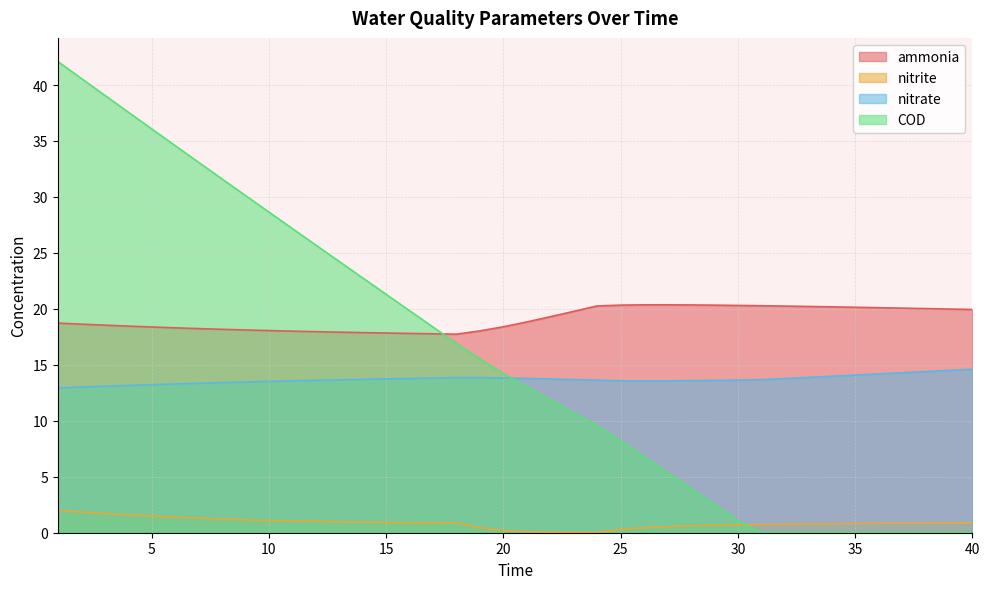

Reading left to right, list all the values displayed in this chart.

ammonia: 1=18.7	2=18.6	3=18.5	4=18.5	5=18.4	6=18.3	7=18.2	8=18.2	9=18.1	10=18.1	11=18.0	12=18.0	13=17.9	14=17.9	15=17.8	16=17.8	17=17.8	18=17.7	19=18.0	20=18.4	21=18.8	22=19.3	23=19.8	24=20.3	25=20.3	26=20.4	27=20.4	28=20.4	29=20.3	30=20.3	31=20.3	32=20.2	33=20.2	34=20.2	35=20.1	36=20.1	37=20.1	38=20.0	39=20.0	40=19.9
nitrite: 1=2.0	2=1.8	3=1.7	4=1.6	5=1.5	6=1.4	7=1.3	8=1.2	9=1.2	10=1.1	11=1.1	12=1.0	13=1.0	14=0.9	15=0.9	16=0.9	17=0.9	18=0.9	19=0.5	20=0.2	21=0.1	22=0.0	23=0.0	24=0.0	25=0.3	26=0.4	27=0.5	28=0.6	29=0.7	30=0.7	31=0.7	32=0.8	33=0.8	34=0.8	35=0.8	36=0.8	37=0.8	38=0.8	39=0.9	40=0.9
nitrate: 1=12.9	2=13.0	3=13.1	4=13.2	5=13.2	6=13.3	7=13.3	8=13.4	9=13.5	10=13.5	11=13.6	12=13.6	13=13.7	14=13.7	15=13.7	16=13.8	17=13.8	18=13.9	19=13.9	20=13.8	21=13.8	22=13.7	23=13.7	24=13.6	25=13.6	26=13.6	27=13.6	28=13.6	29=13.6	30=13.6	31=13.7	32=13.8	33=13.9	34=14.0	35=14.1	36=14.2	37=14.3	38=14.4	39=14.5	40=14.6
COD: 1=42.1	2=40.6	3=39.1	4=37.6	5=36.1	6=34.6	7=33.1	8=31.6	9=30.1	10=28.7	11=27.2	12=25.7	13=24.2	14=22.8	15=21.3	16=19.8	17=18.4	18=16.9	19=15.5	20=14.2	21=13.0	22=11.9	23=10.7	24=9.6	25=8.2	26=6.8	27=5.4	28=4.0	29=2.5	30=1.1	31=0.0	32=0.0	33=0.0	34=0.0	35=0.0	36=0.0	37=0.0	38=0.0	39=0.0	40=0.0